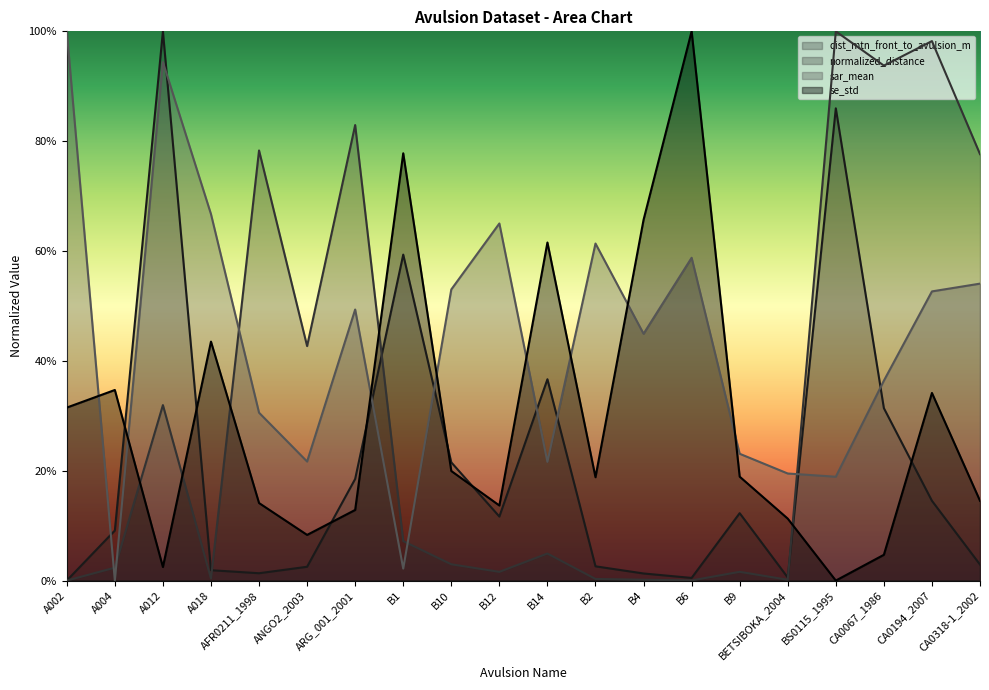

What is the difference between the second highest and second lowest values in the dist_mtn_front_to_avulsion_m series?

0.9